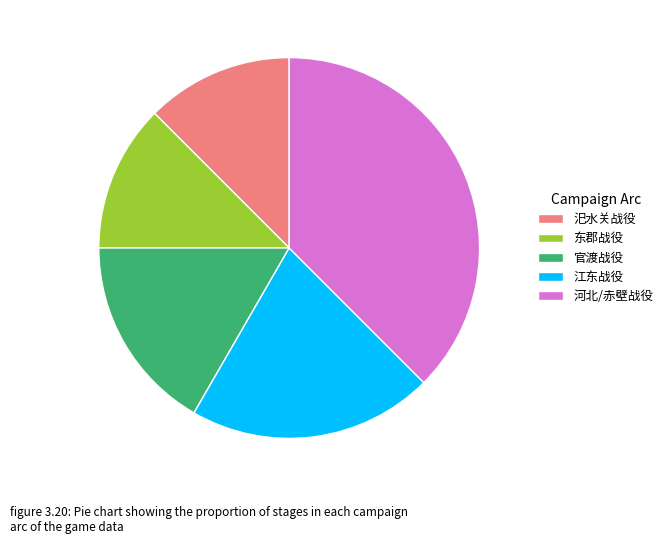

Which has a higher value, 汜水关战役 or 江东战役?

江东战役